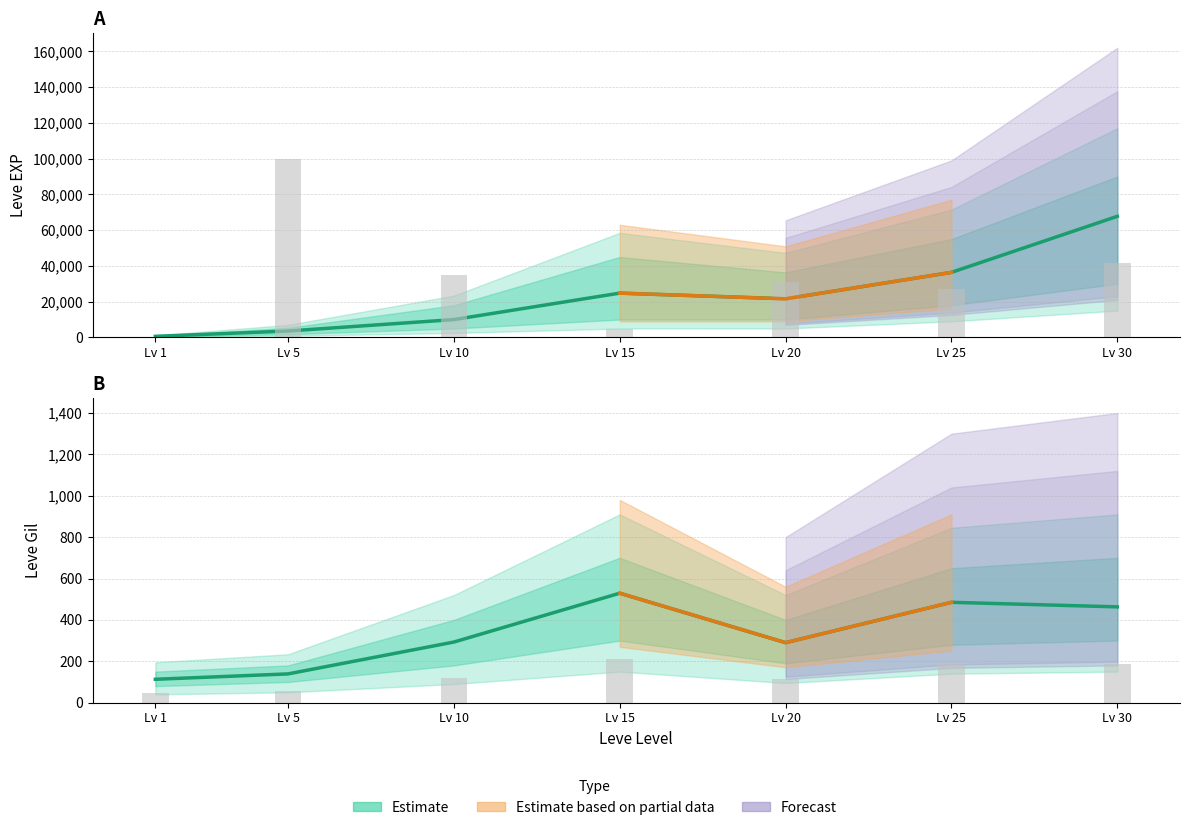

Which series has the largest total across all categories?

Leve EXP